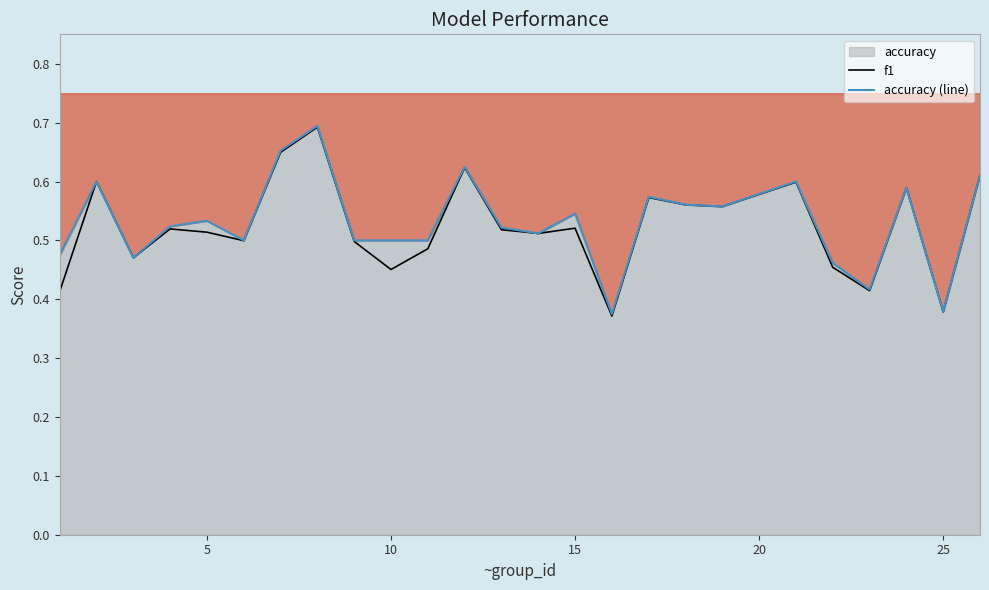

How many interior local valleys does the f1 series have?

8